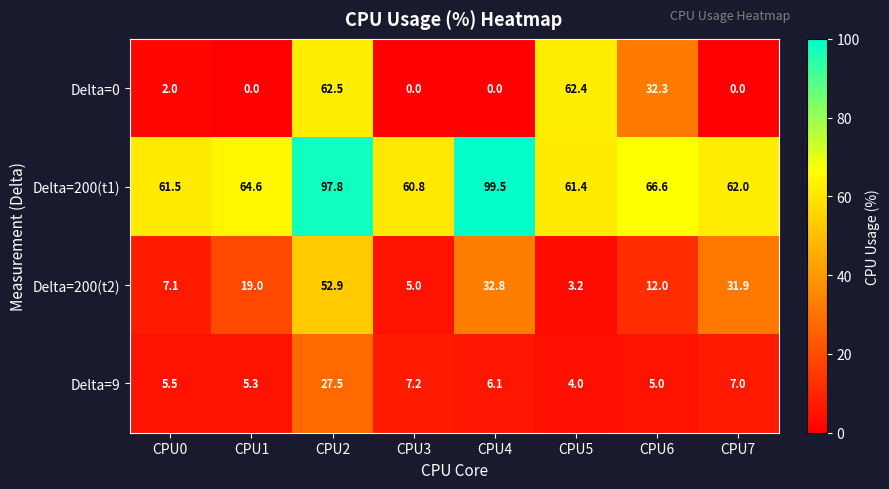

Is it true that Delta=9 equals 7.2 at CPU3?

True